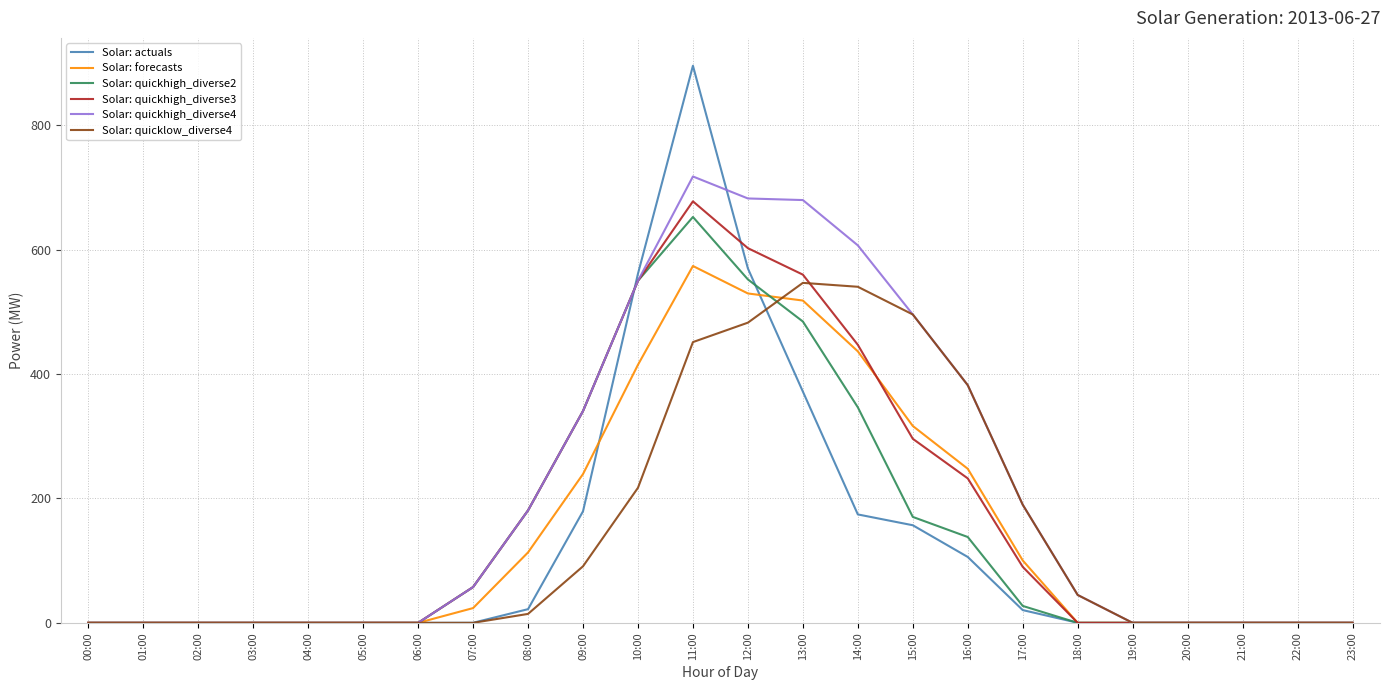

At which label does Solar: actuals reach its peak?

11:00